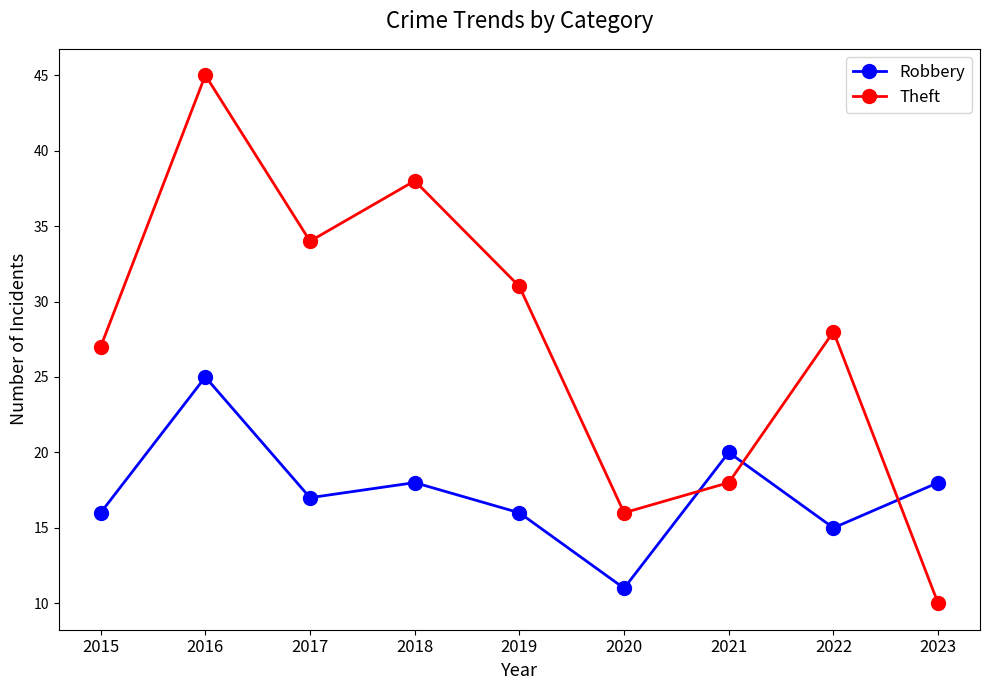

At which label is Theft closest to 27?

2015